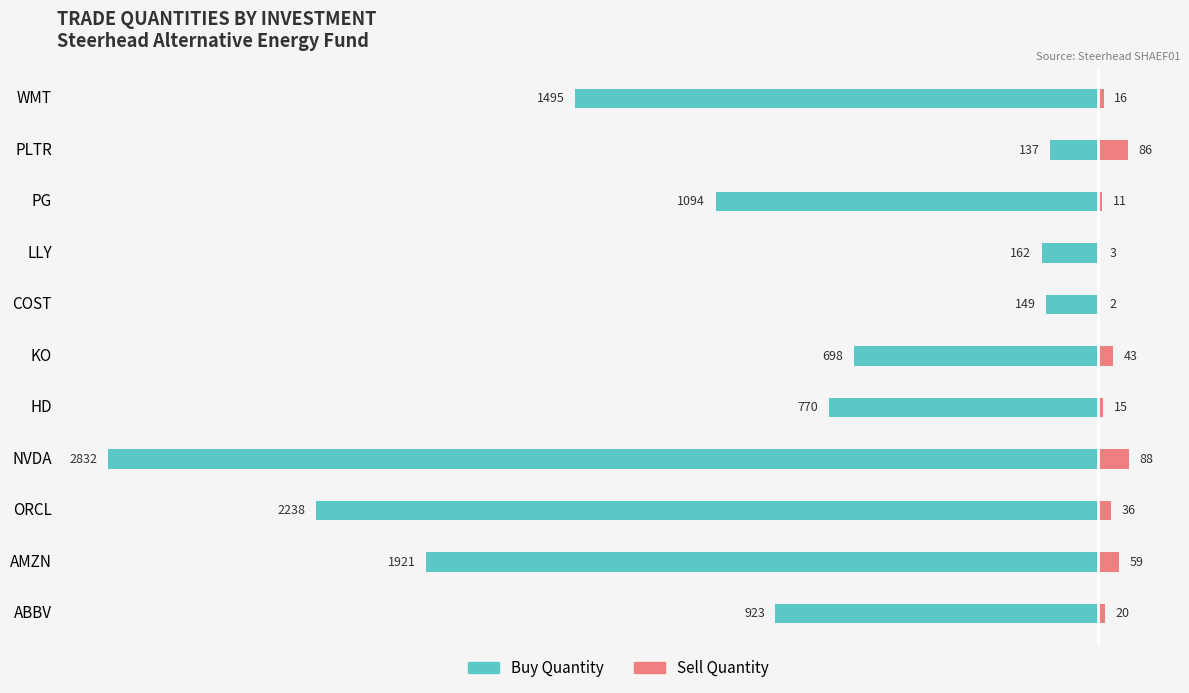

What is the difference between the second highest and second lowest values in the Buy Quantity series?

2089